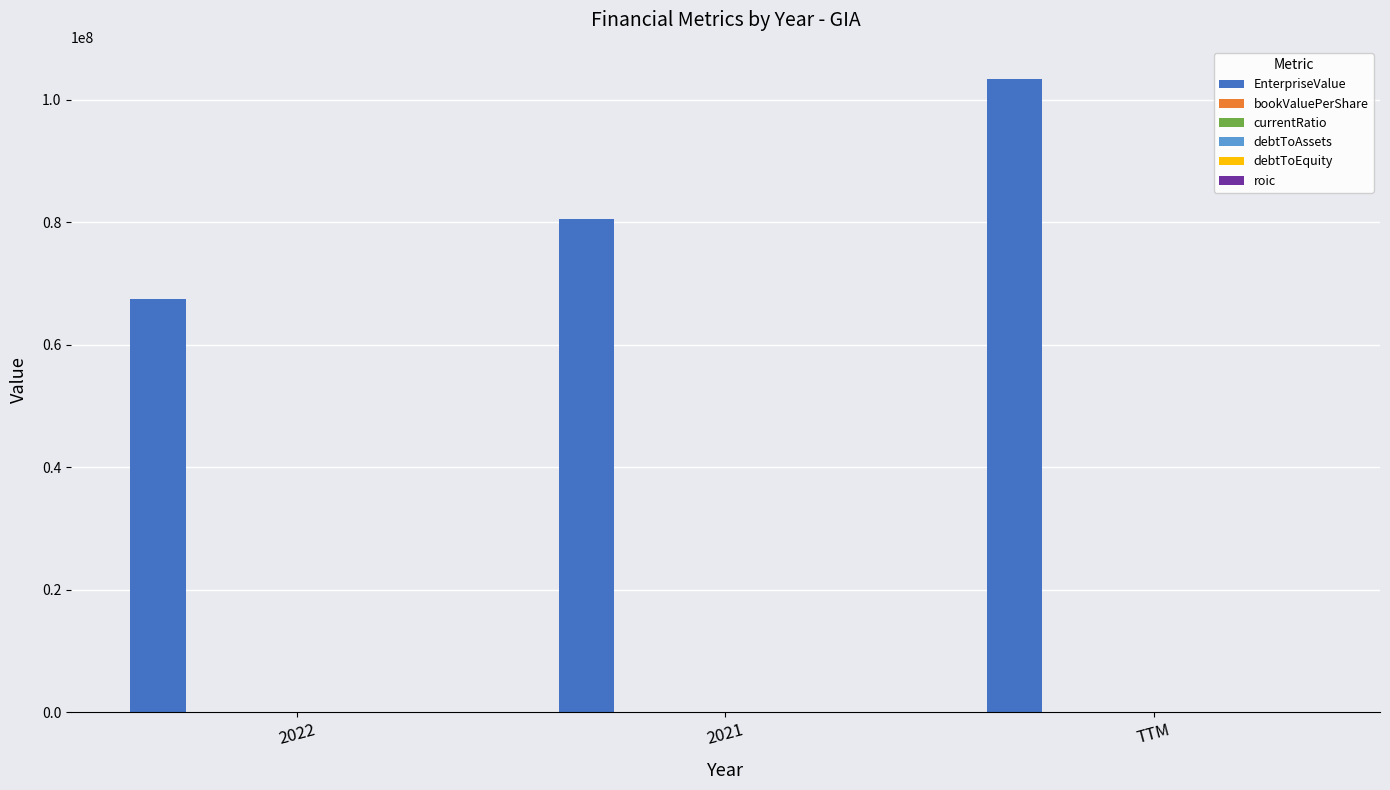

What is the greatest value displayed?

103507049.0